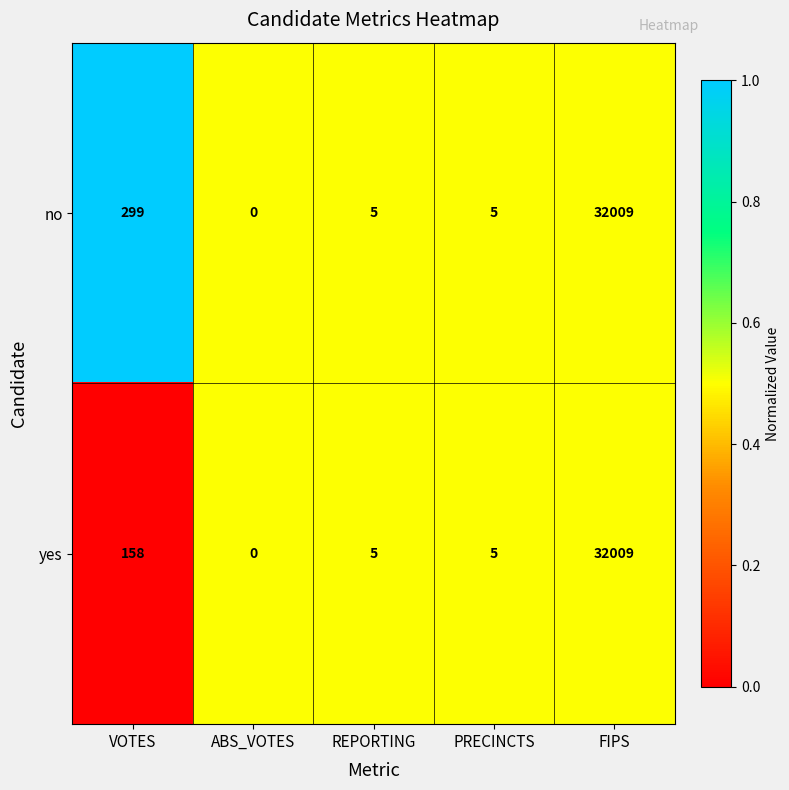

What is the total value across all series at VOTES?

457